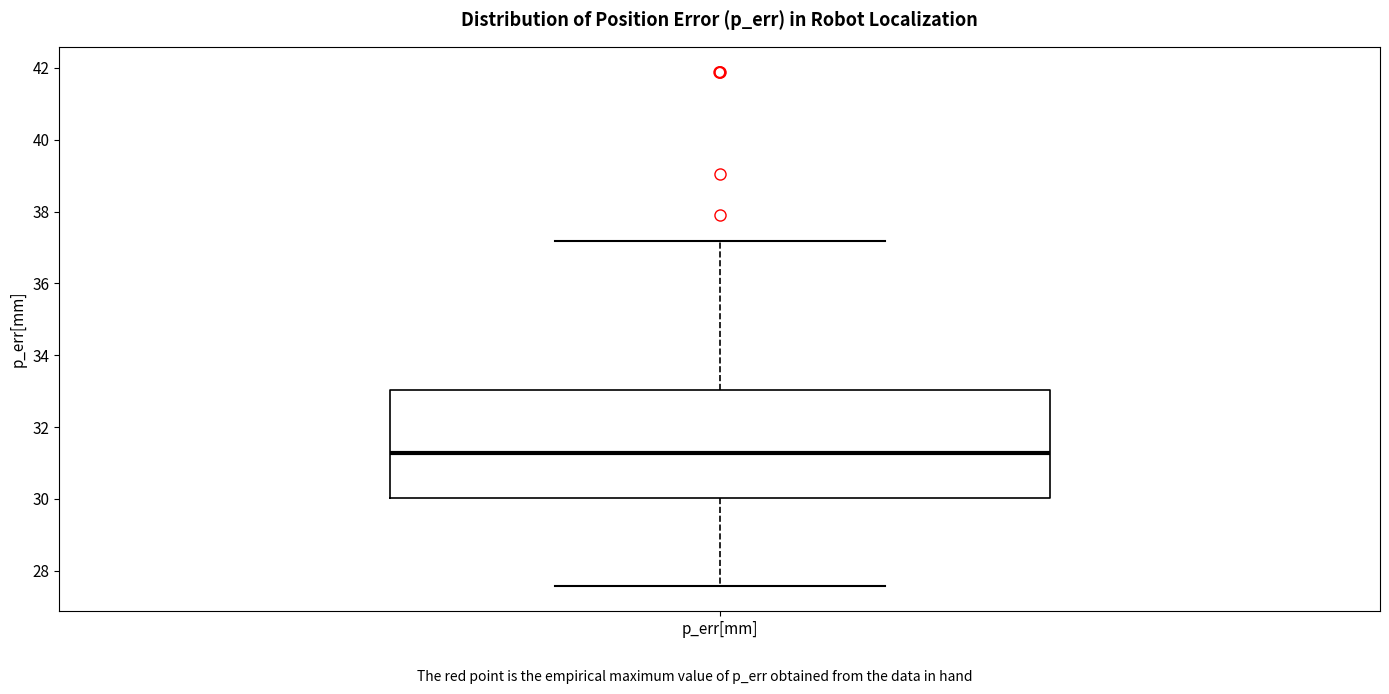

Transcribe this box plot: give where the median line is, the range the box spans, and where the two whiskers end, as read against the y-axis. The values are not printed on the chart, so give them approximately, as read against the axis.

median 31.2, box 30.0 to 33.0, whiskers 27.6 to 37.2